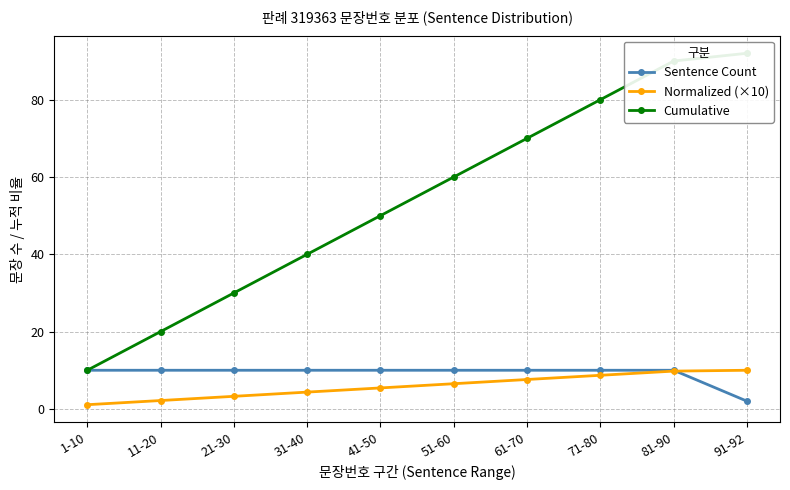

Which category has the highest value across all series?

91-92